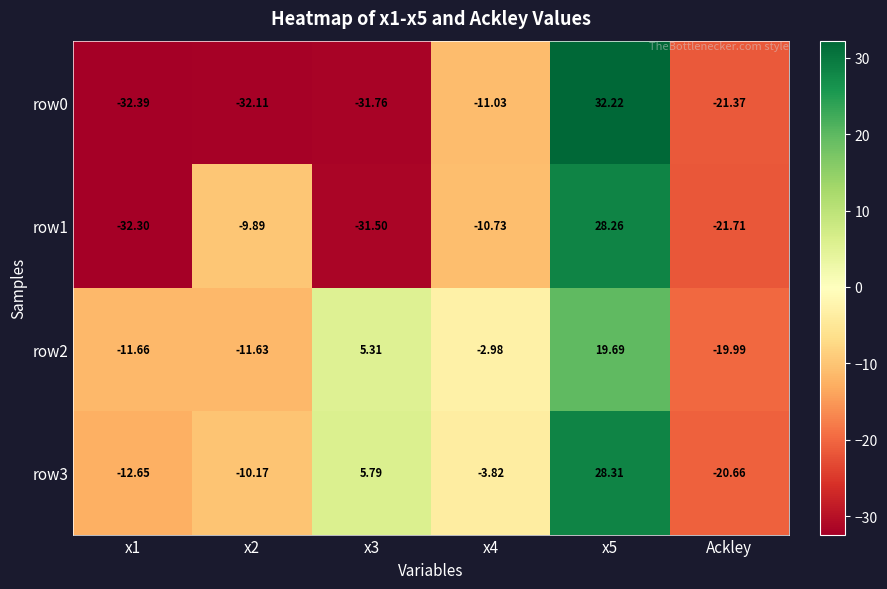

Is the value of row0 at x1 greater than the value of row2 at x1?

No